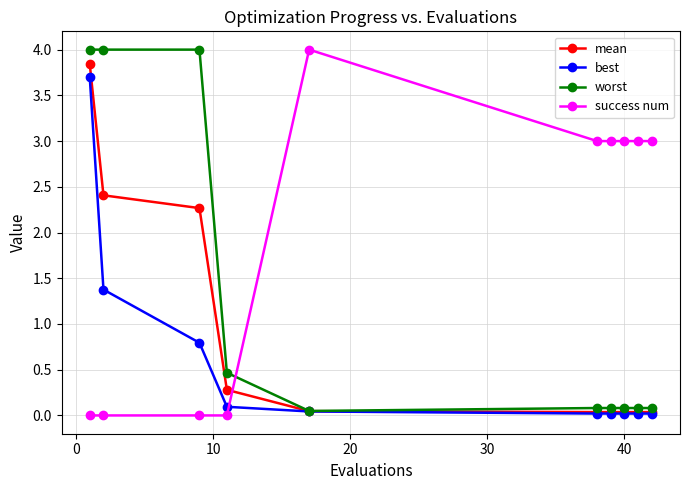

True or false: mean has more than 2 points higher than both neighbors.

False